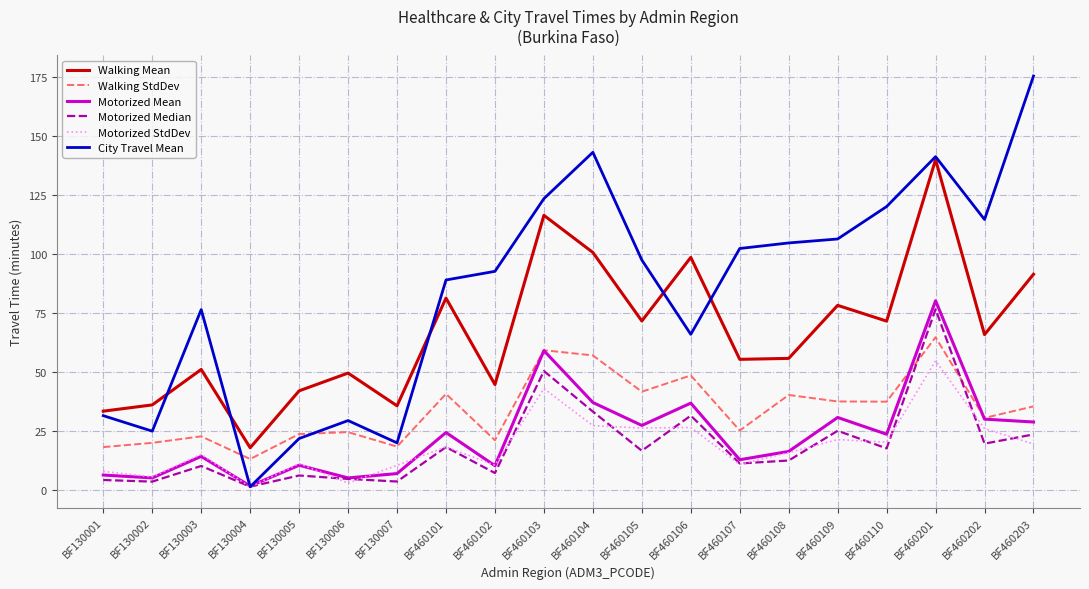

Which series has the largest total across all categories?

City Travel Mean